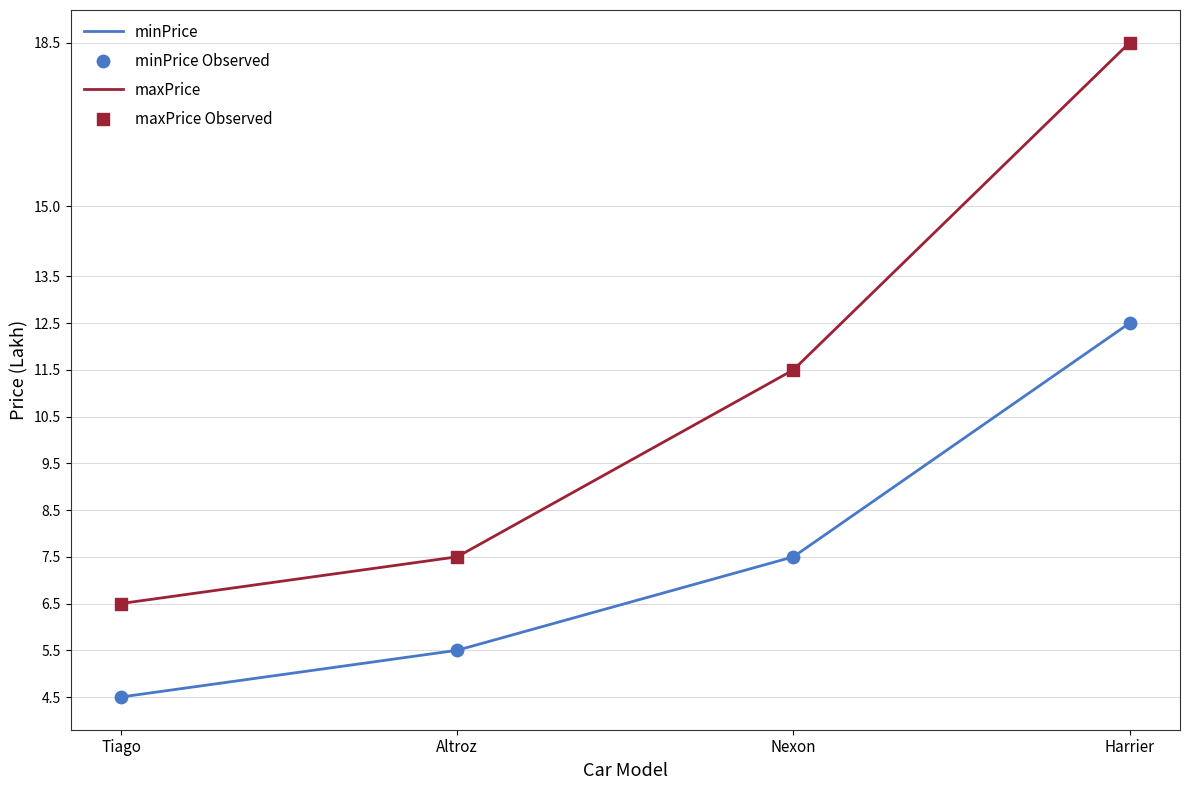

At how many categories does at least one series exceed 16?

1